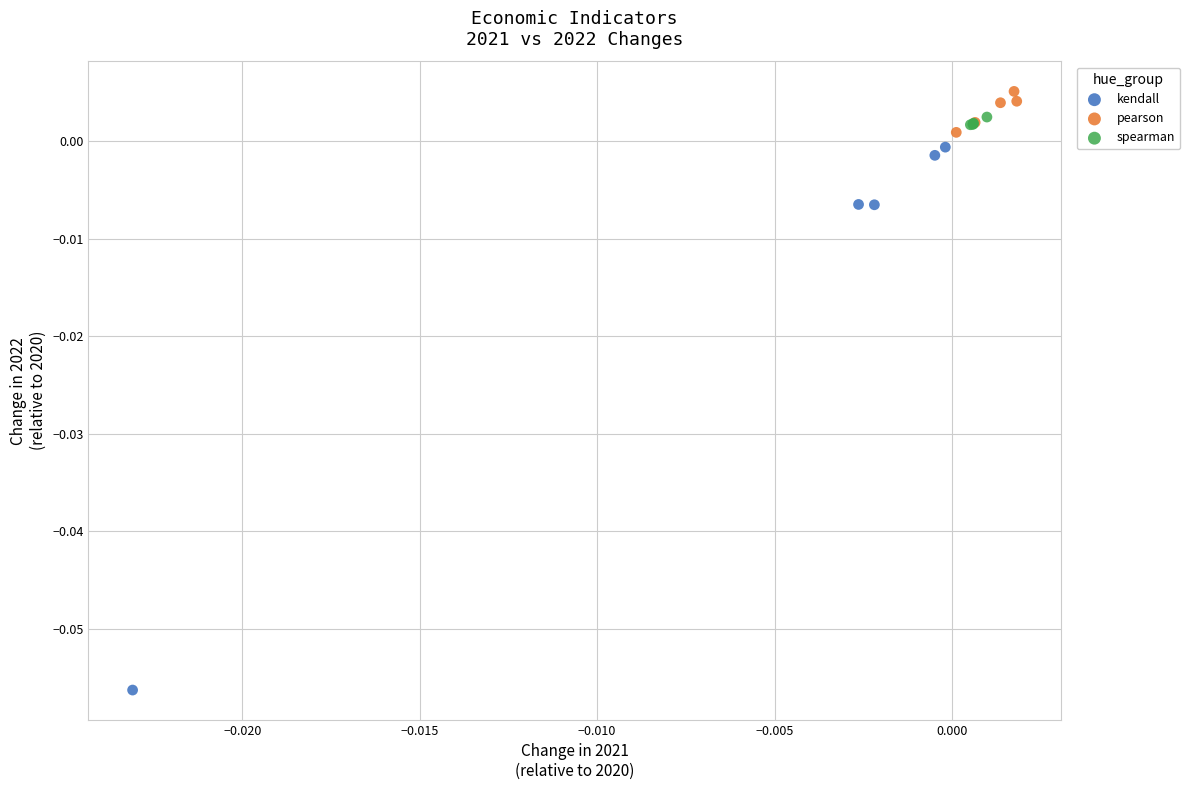

Which series has the largest Y range (max minus min)?

kendall